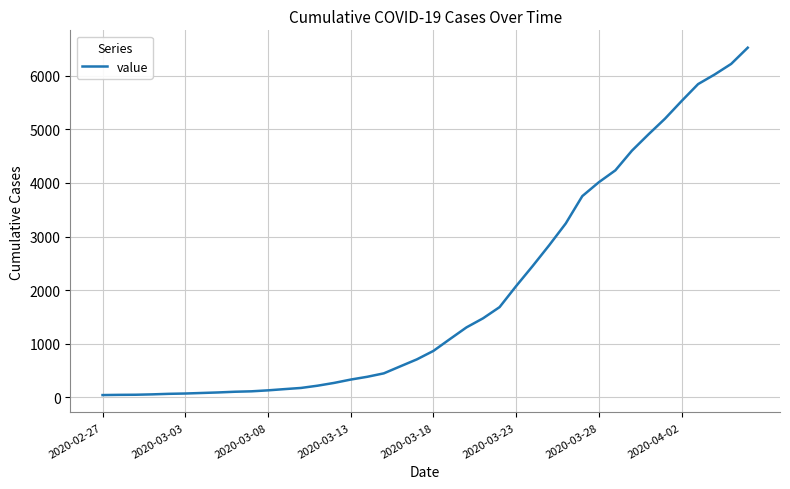

What is the greatest value displayed?

6523